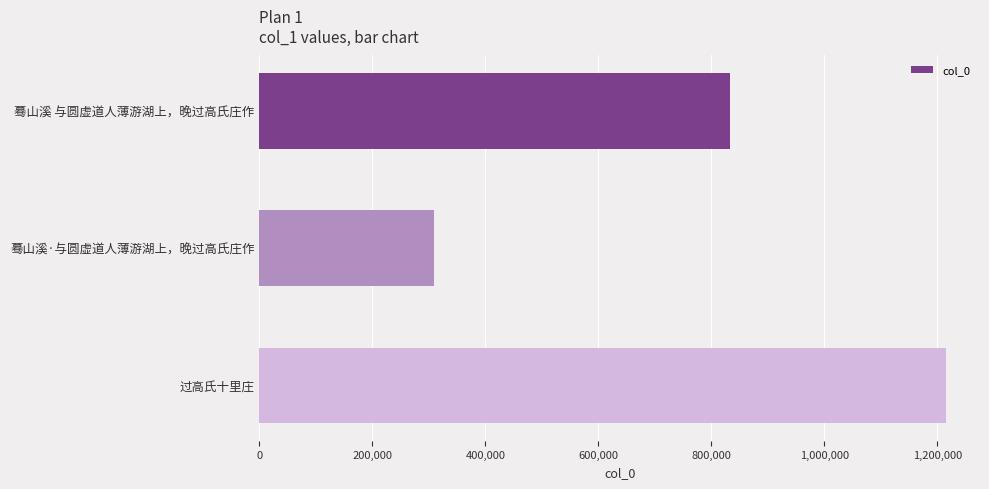

What value does the data have at 蓦山溪 与圆虚道人薄游湖上，晚过高氏庄作, to the nearest 100?

832400